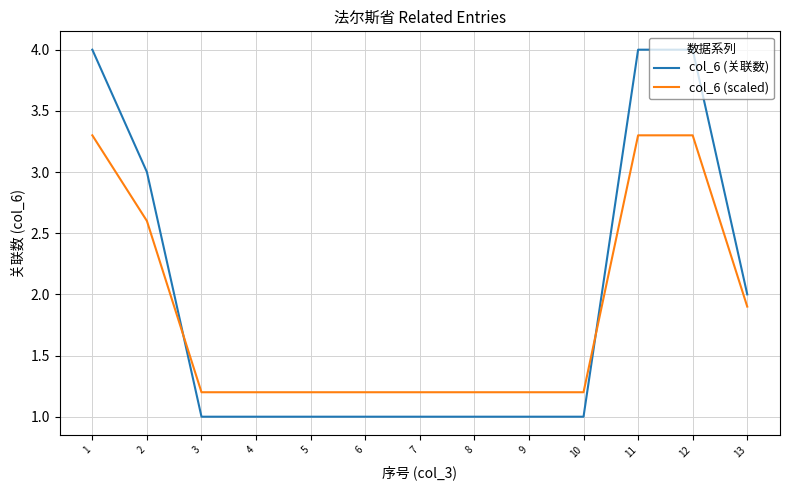

What is the sum of all col_6 (关联数) values?

25.0